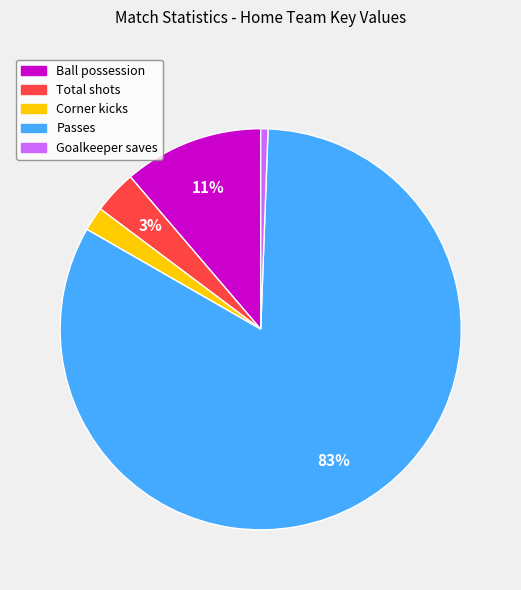

Which has a higher value, Passes or Corner kicks?

Passes